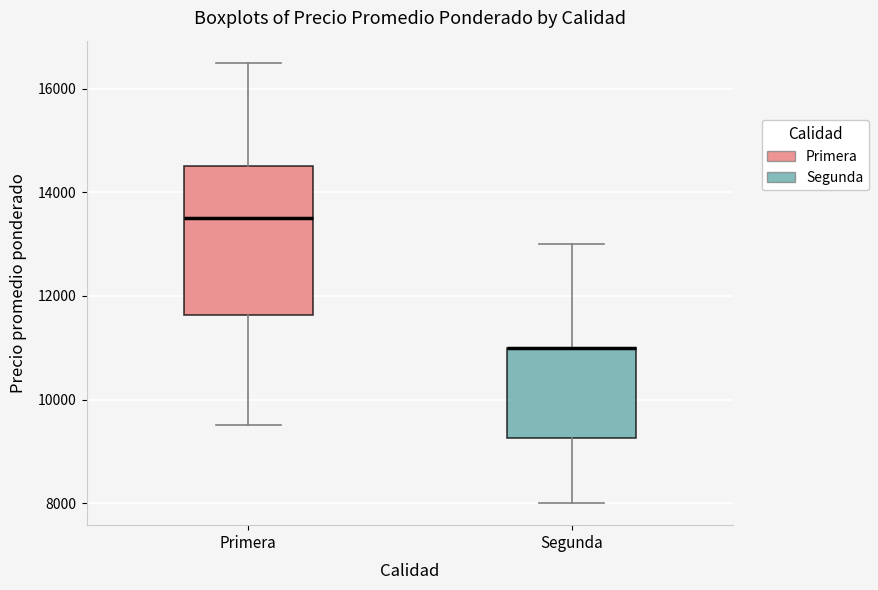

Reading left to right, read every box against the y-axis: the position of its median line, the range the box covers, and the ends of its whiskers. The values are not printed on the chart, so give them approximately, as read against the axis.

Primera: median 13600, box 11600 to 14600, whiskers 9600 to 16600
Segunda: median 11000 (drawn on the box's upper edge), box 9200 to 11000, whiskers 8000 to 13000